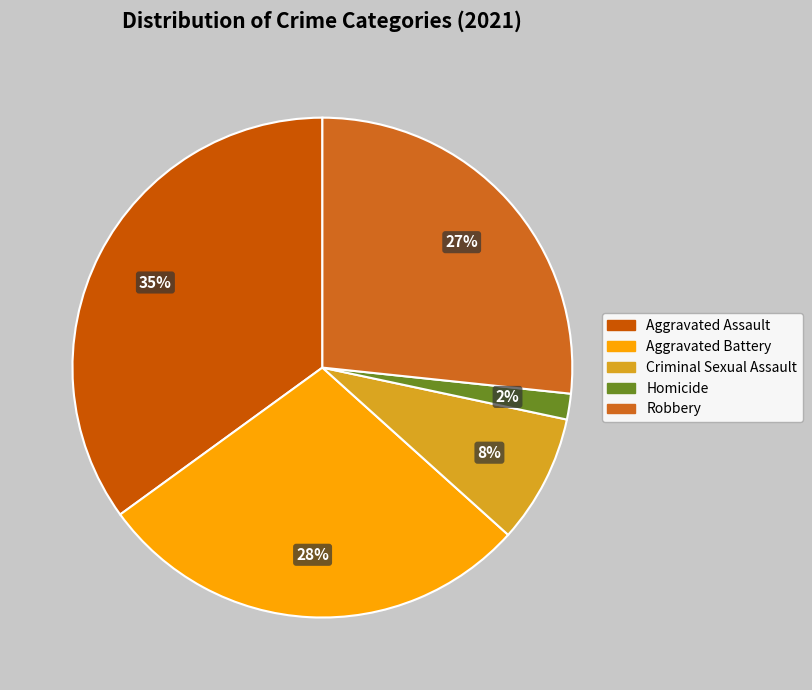

To the nearest percent, what is the difference between the largest and smallest slice percentages?

33%